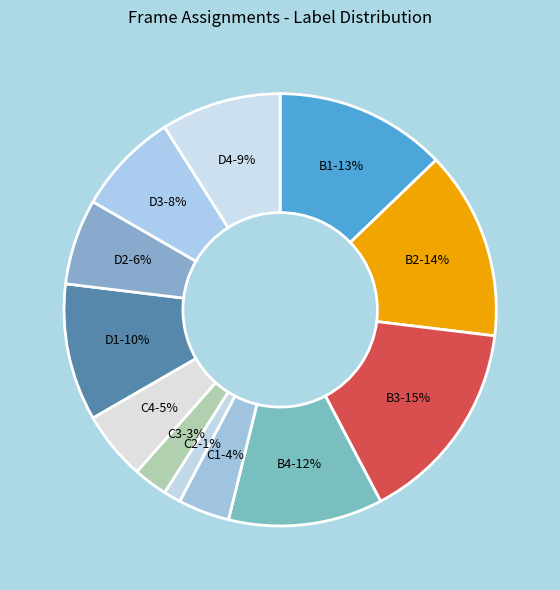

Do C1 and D4 together represent more than half of the pie?

No